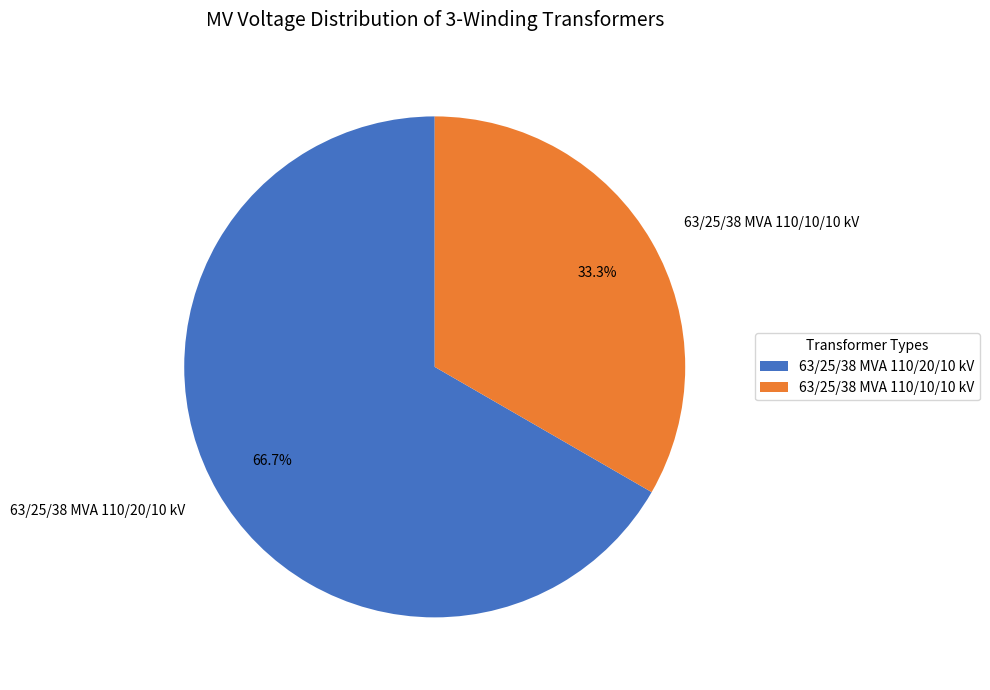

Is 63/25/38 MVA 110/10/10 kV the majority of the pie?

No